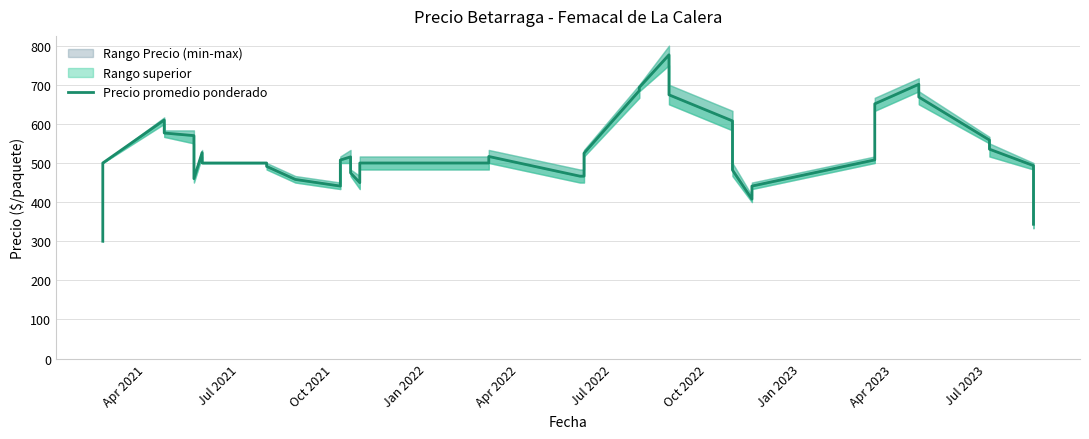

How many lines are shown in the chart?

1